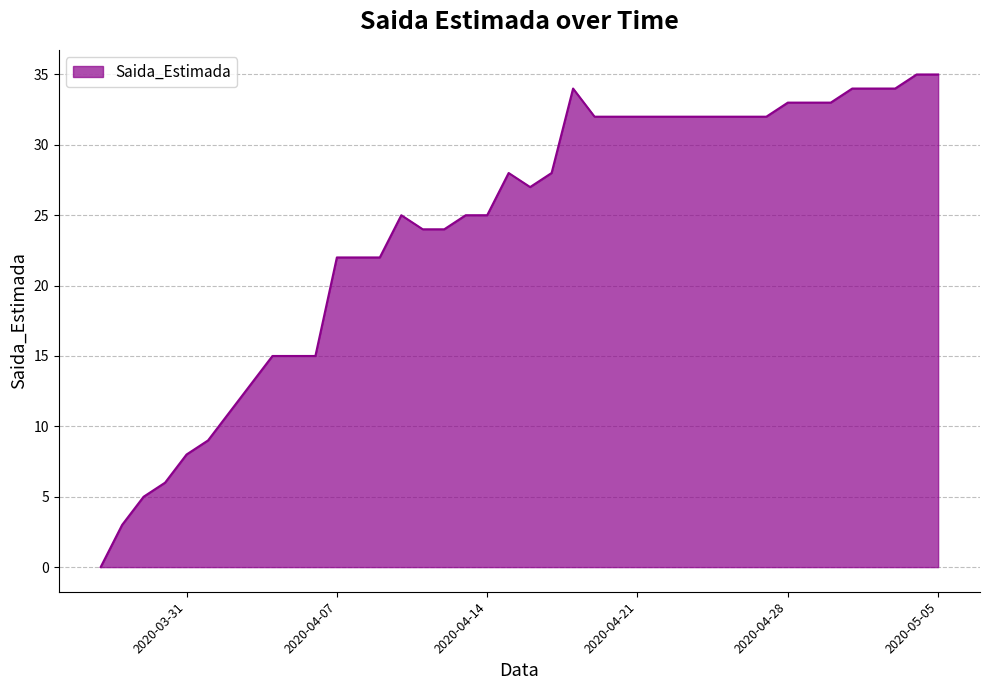

What is the difference between the maximum and minimum values?

35